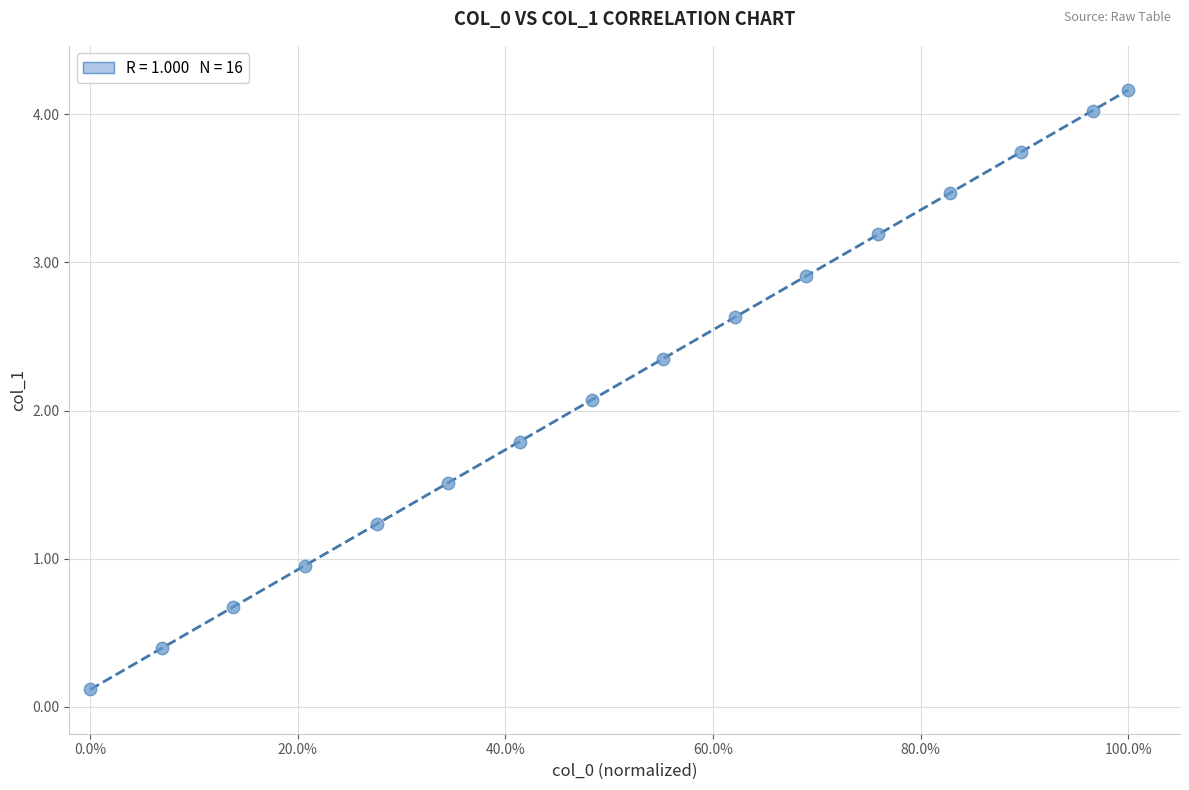

What Y value in the scatter plot is closest to 2?

2.1